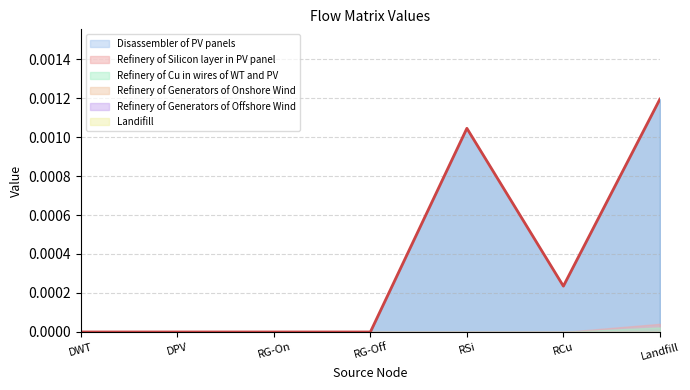

At which label does Disassembler of PV panels reach its peak?

Landfill